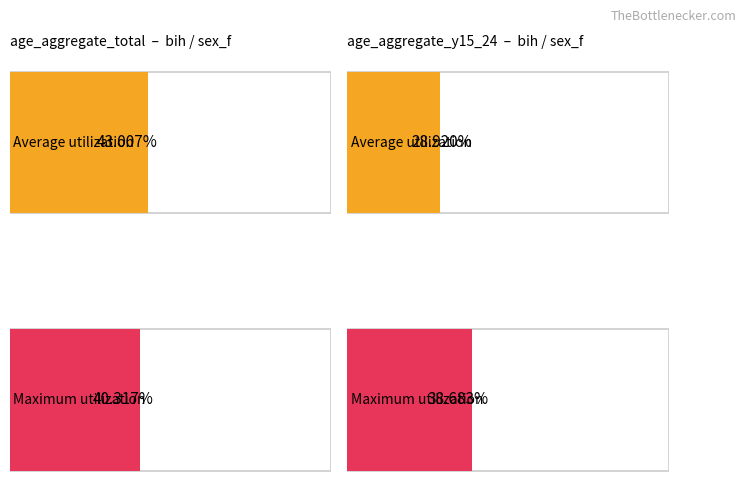

At which label does Maximum utilization first exceed 40?

sex_f / age_aggregate_total